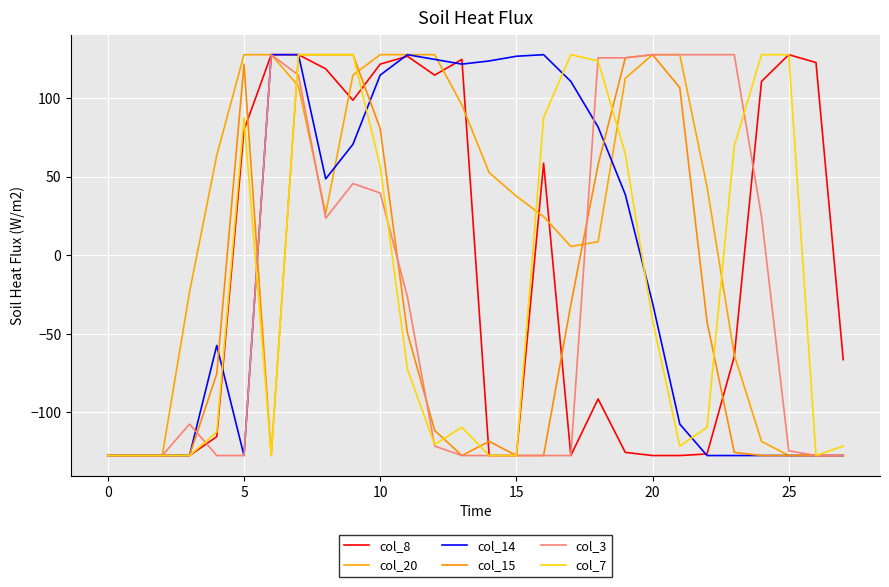

How many positive values does the col_7 series have?

12